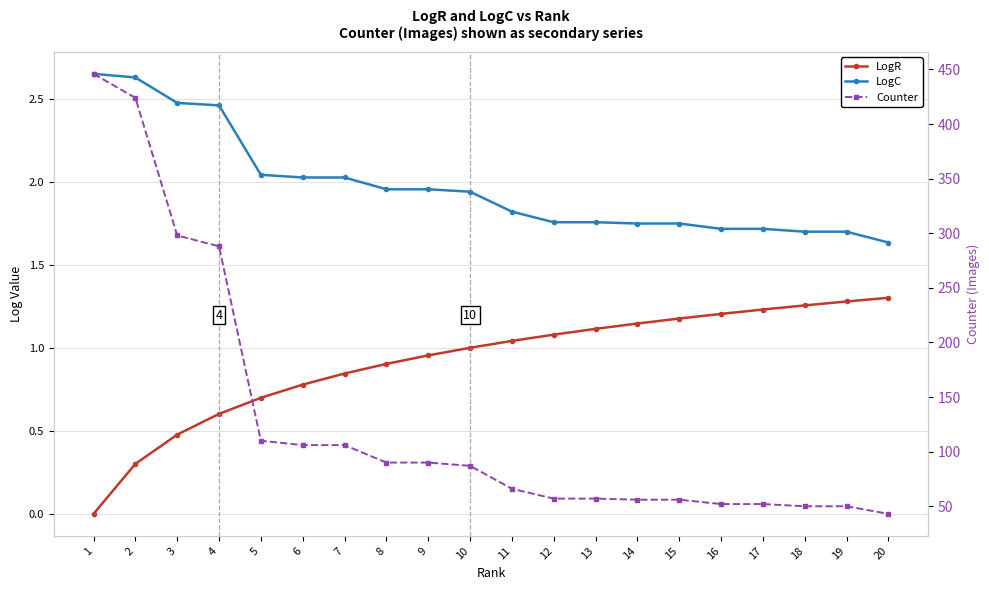

What is the value of the Counter point at the 17th from the left?

52.0